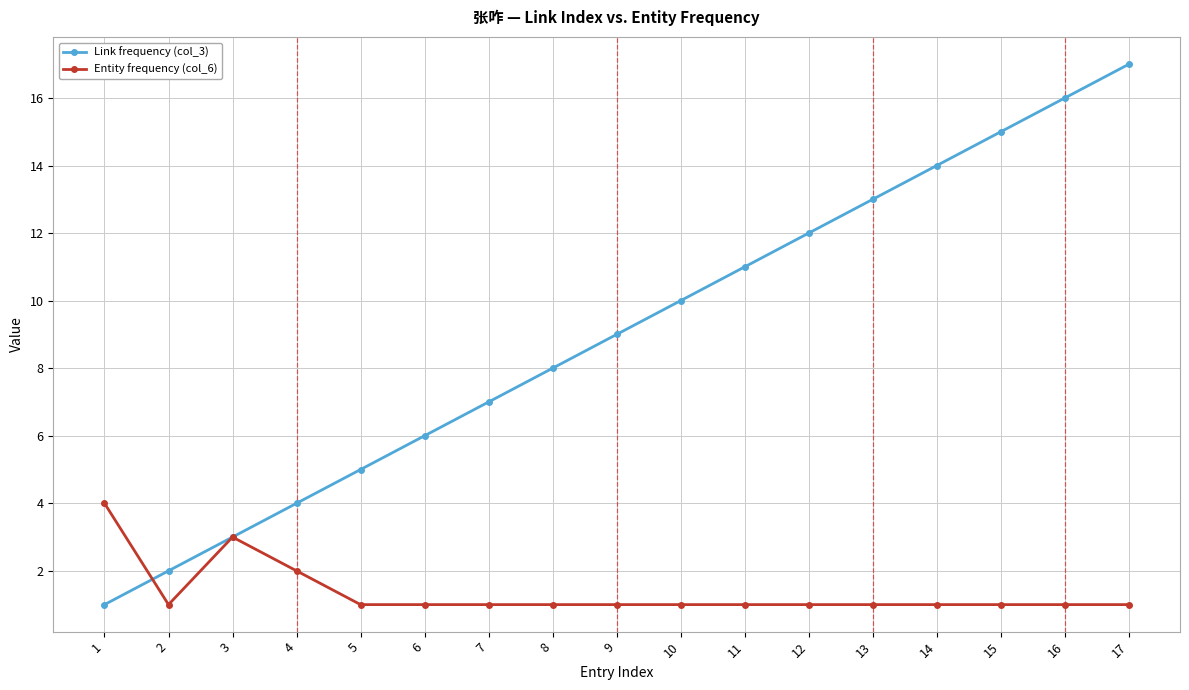

Between 2 and 10, which series saw the biggest shift?

Link frequency (col_3)